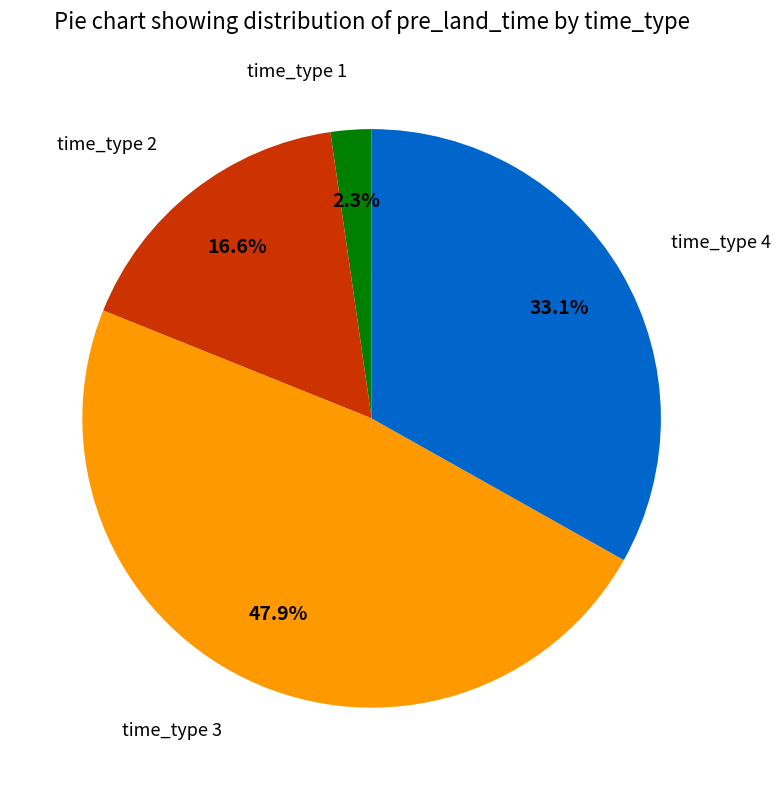

Is there any slice that represents more than half of the pie?

No